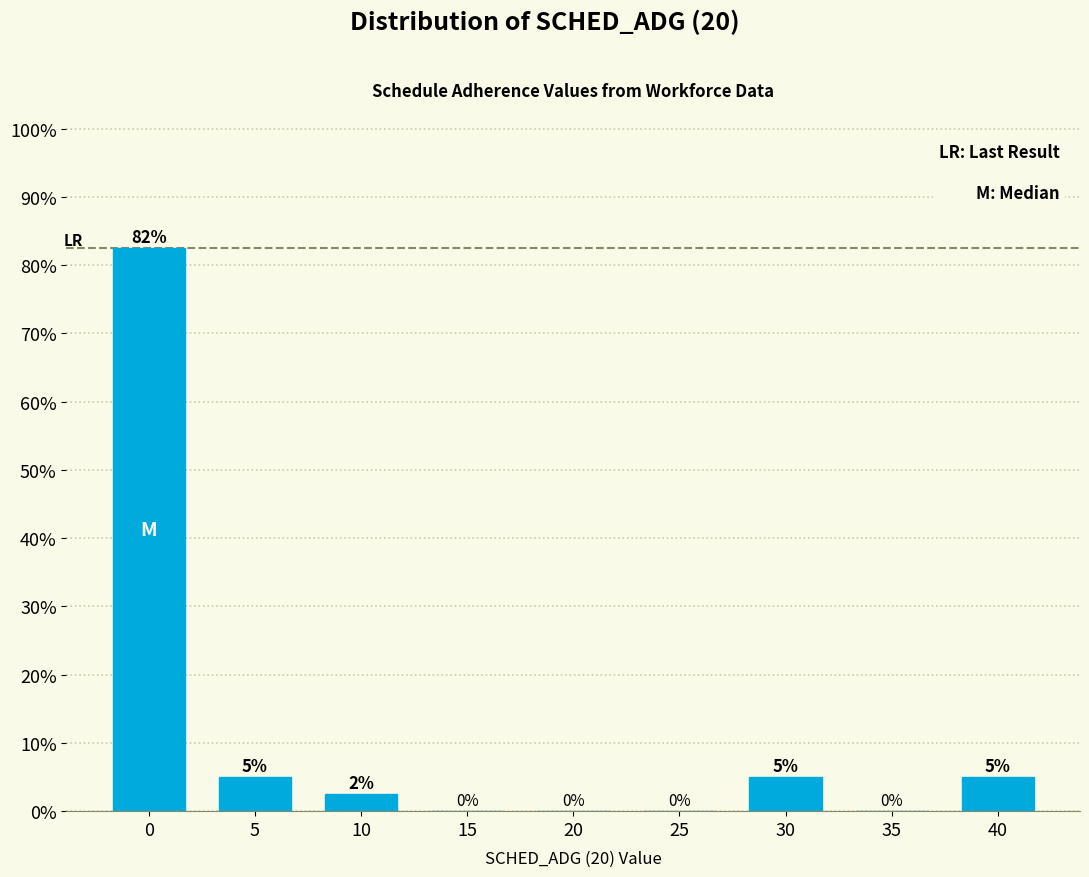

Between 40 and 15, which is larger?

40